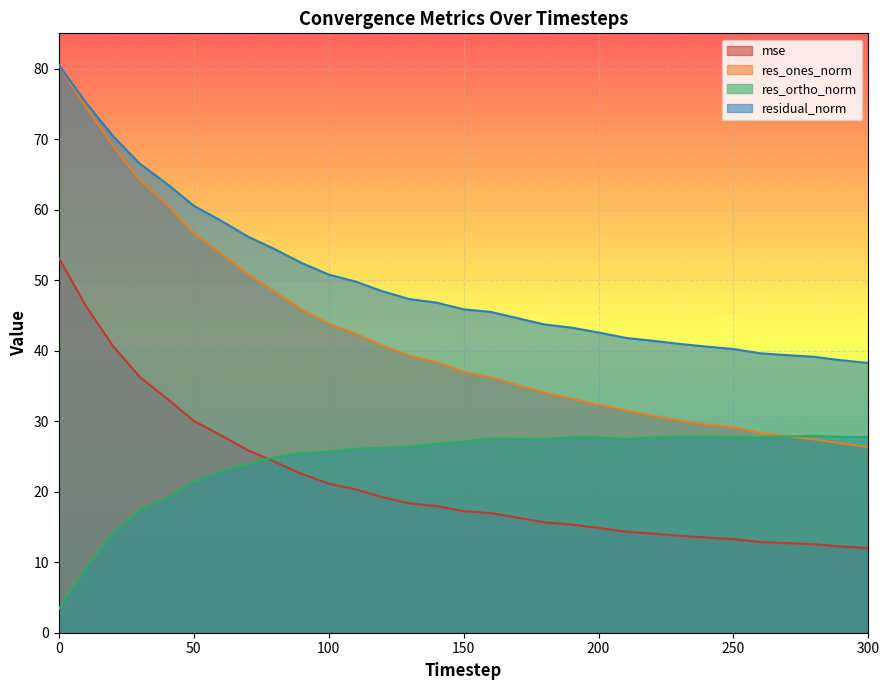

What is the sum of all mse values?

665.0